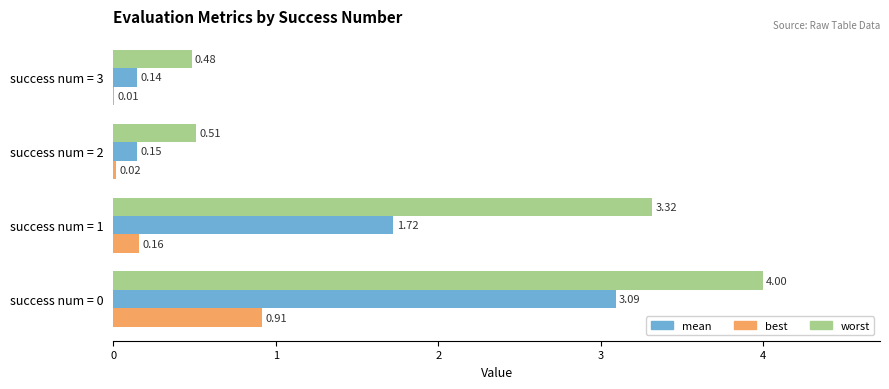

What is the sum of all worst values?

8.3